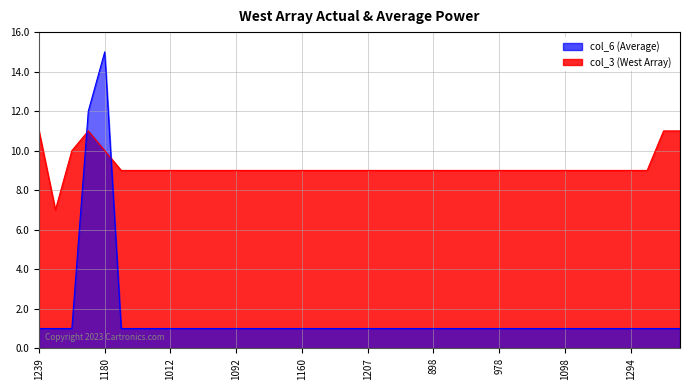

At which label does col_6 reach its peak?

1180